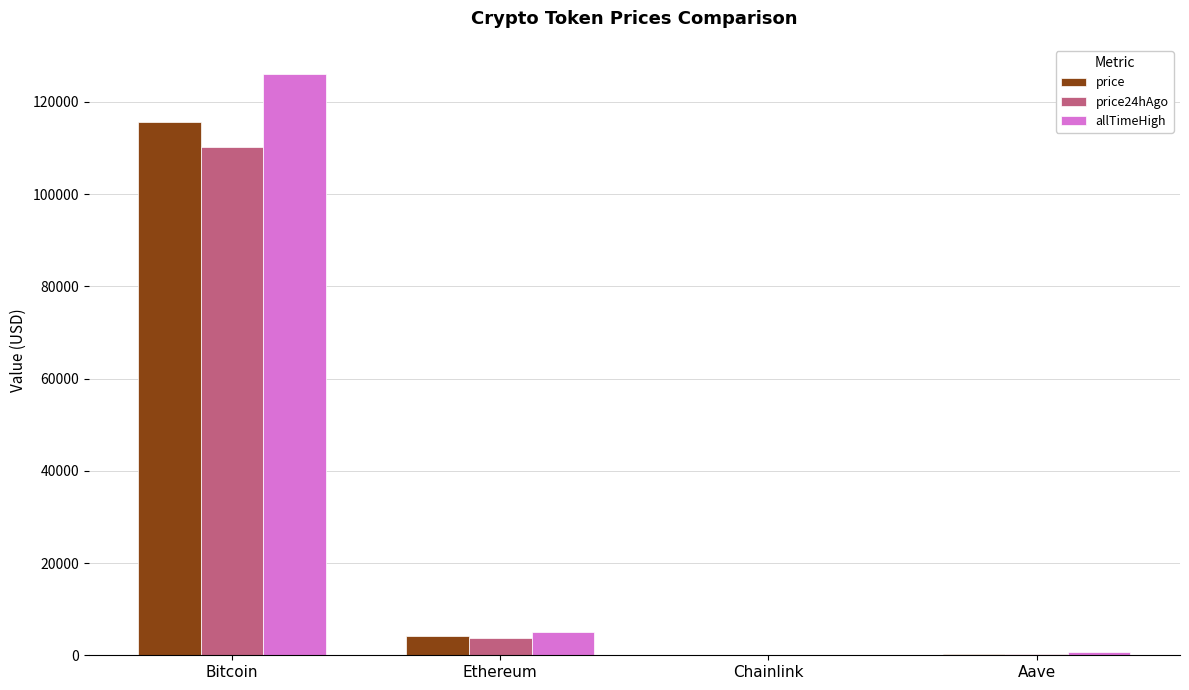

What are all the series names shown in the legend?

price, price24hAgo, allTimeHigh